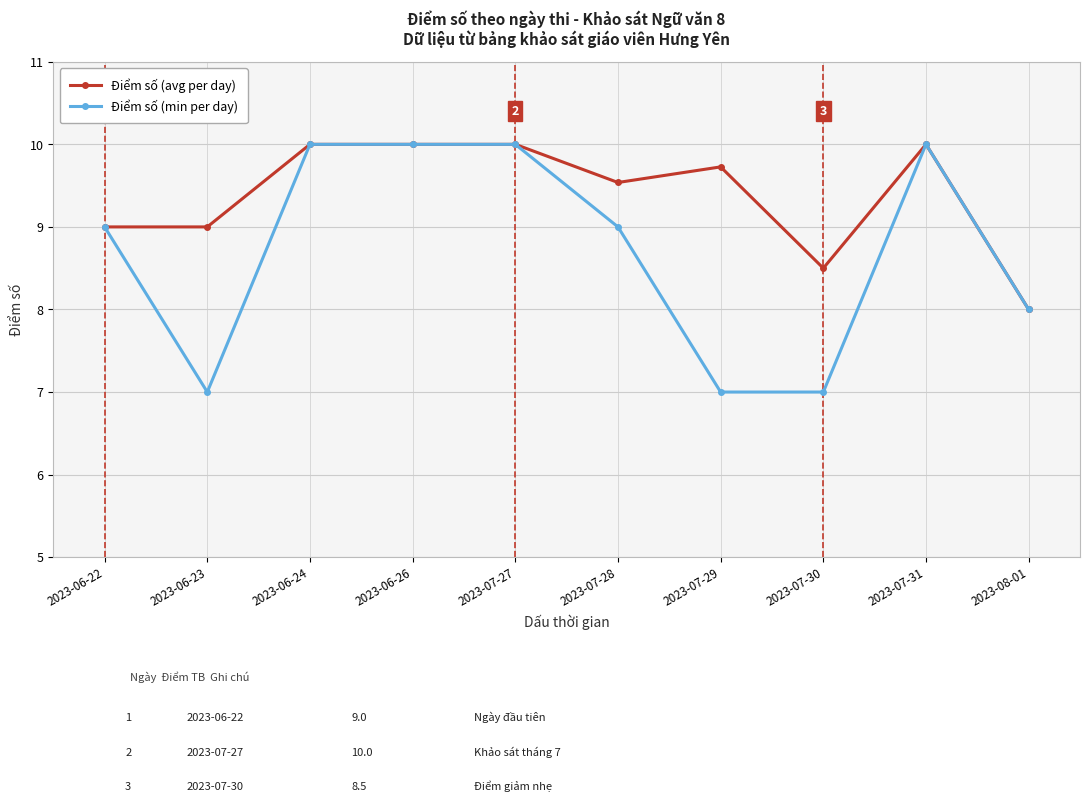

True or false: Điểm số (min per day) has a value of 10.0 at 2023-06-26.

True